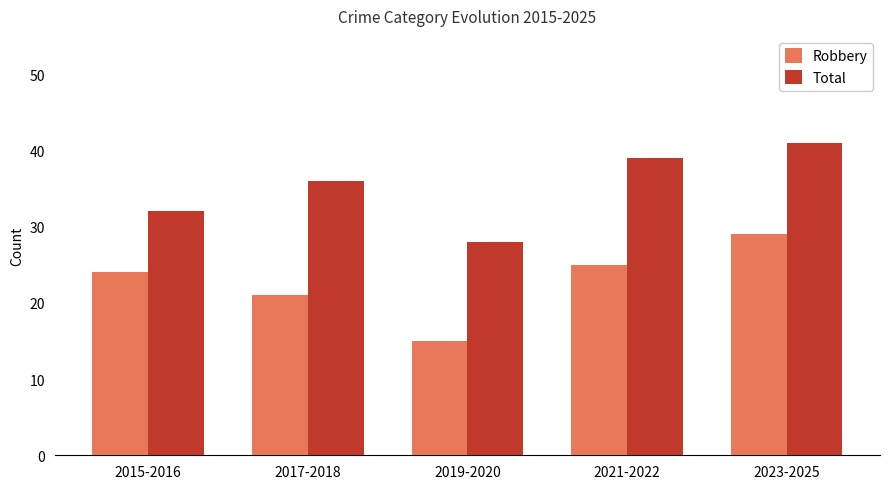

Is the value of Robbery at 2017-2018 greater than the value of Total at 2015-2016?

No